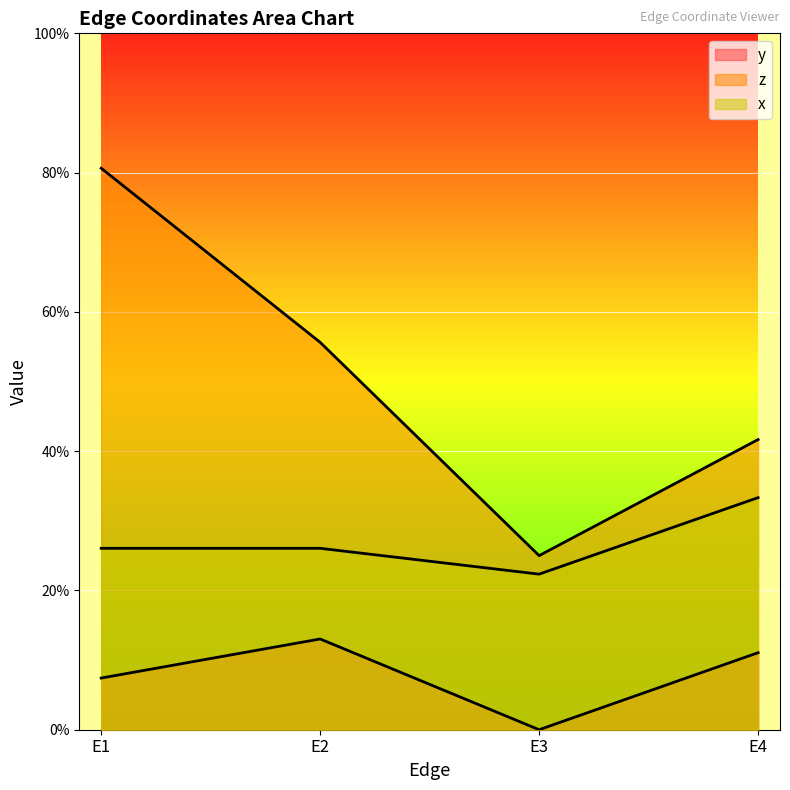

Which label corresponds to the smallest value in the chart?

E3